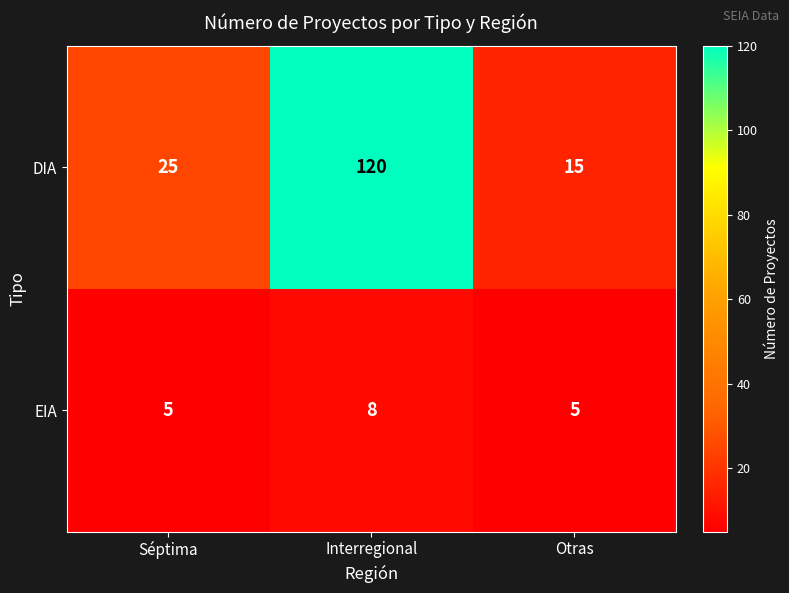

At Séptima, list the series in order from largest to smallest.

DIA, EIA